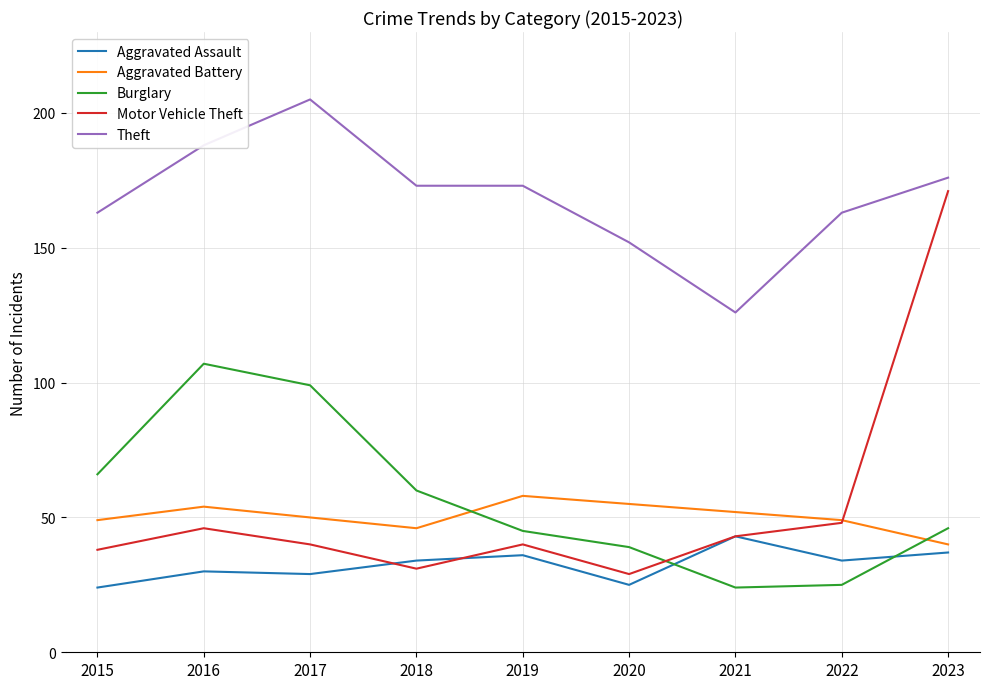

What is the sum of all Aggravated Assault values?

292